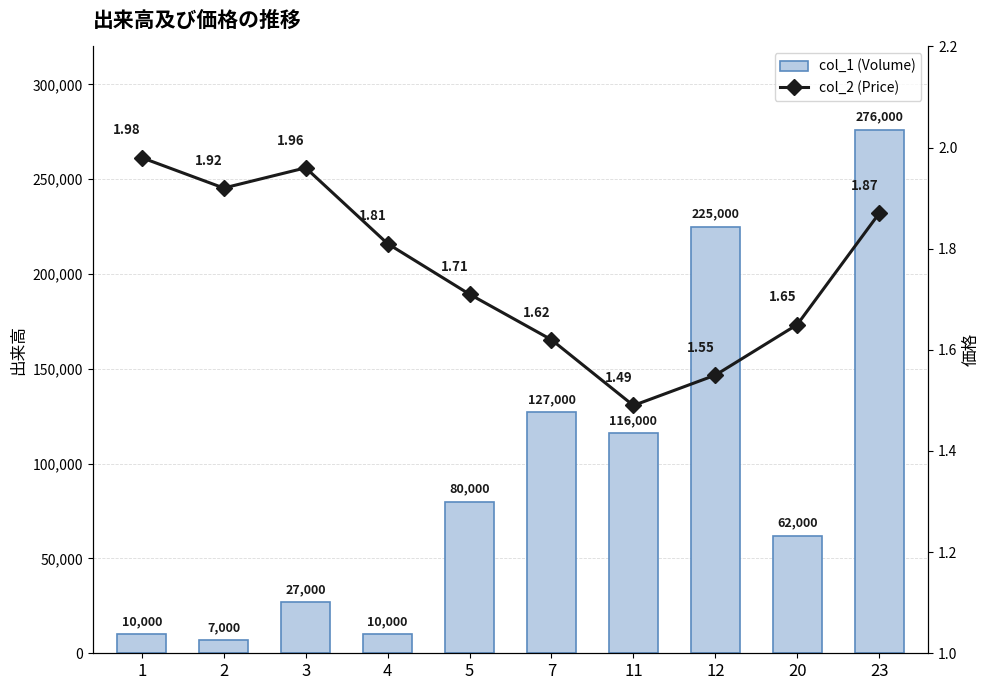

What is the minimum value for col_1 (Volume)?

7000.0